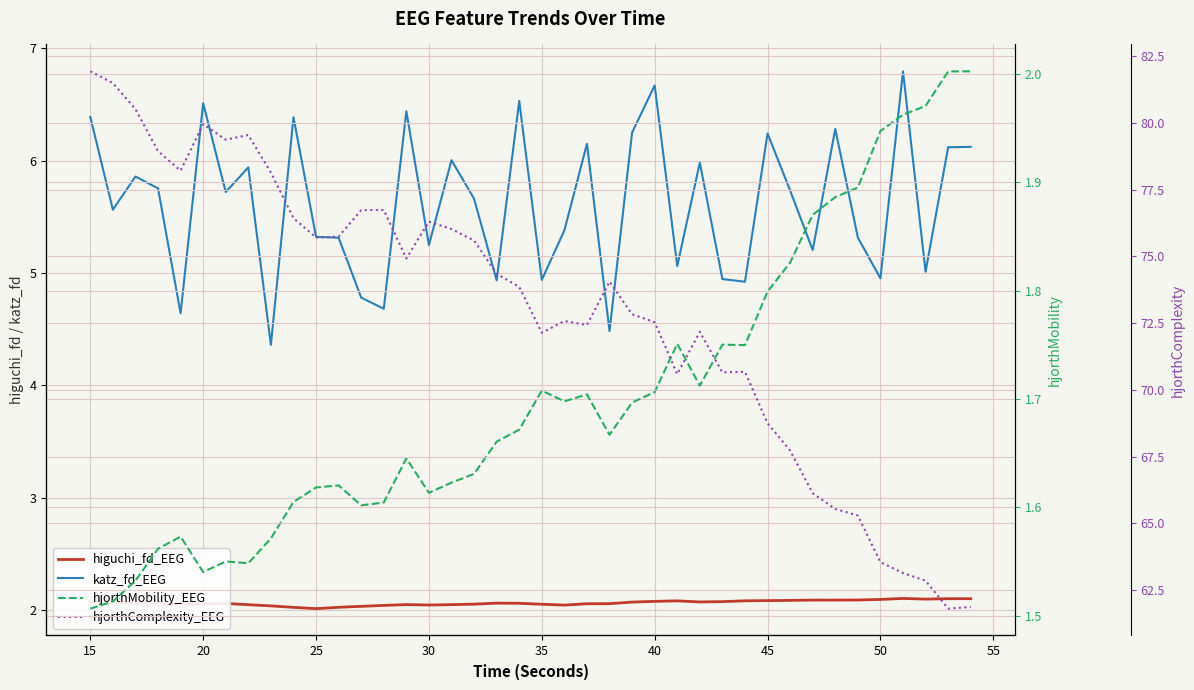

How many interior local valleys does the katz_fd_EEG series have?

14